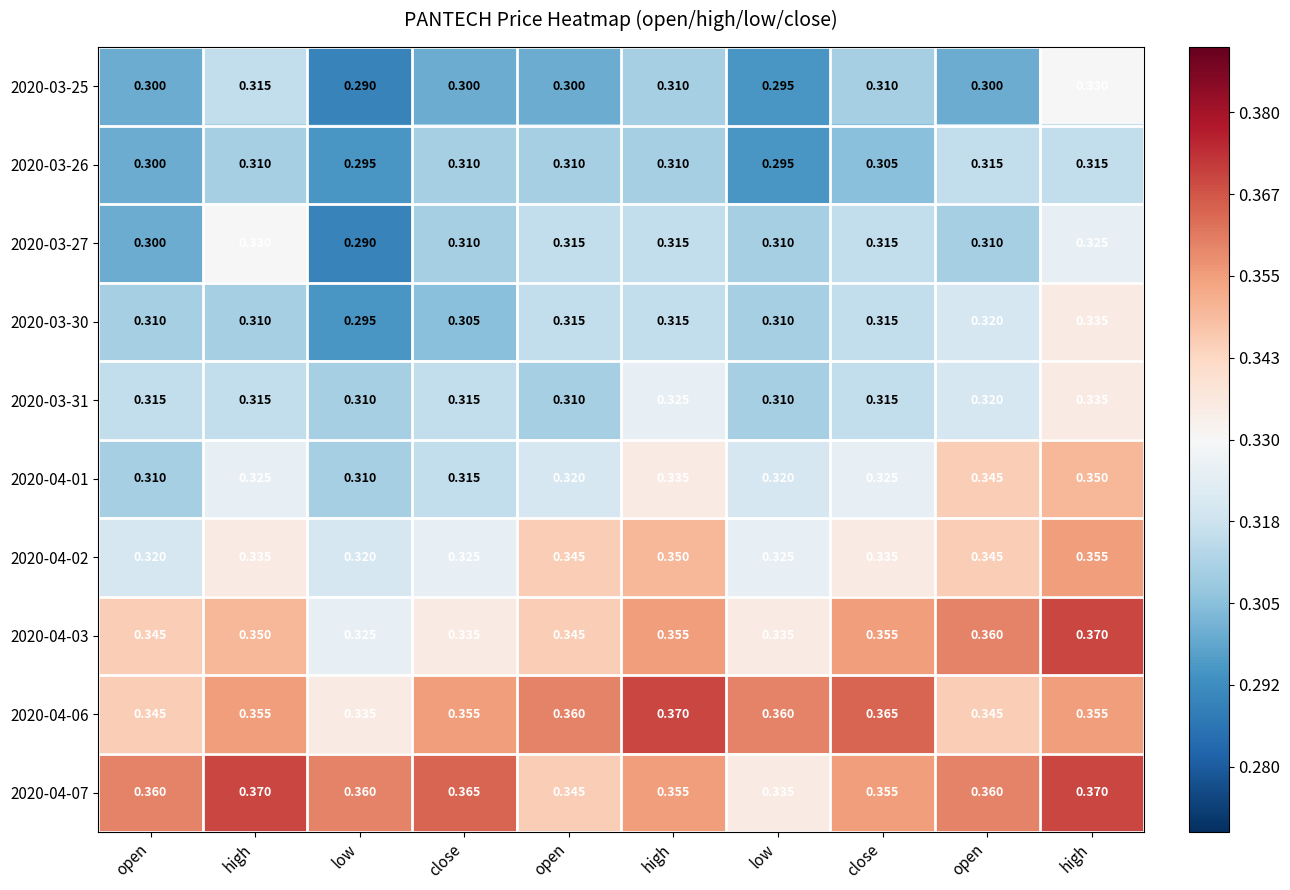

Count the number of categories in the chart.

10